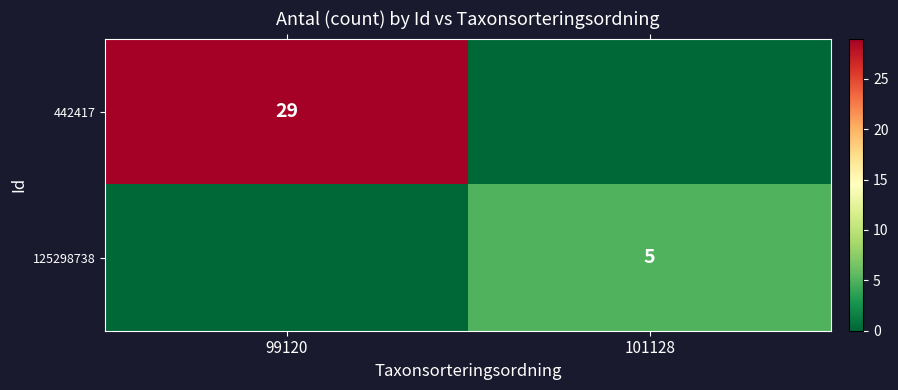

How many series are shown in this chart?

2